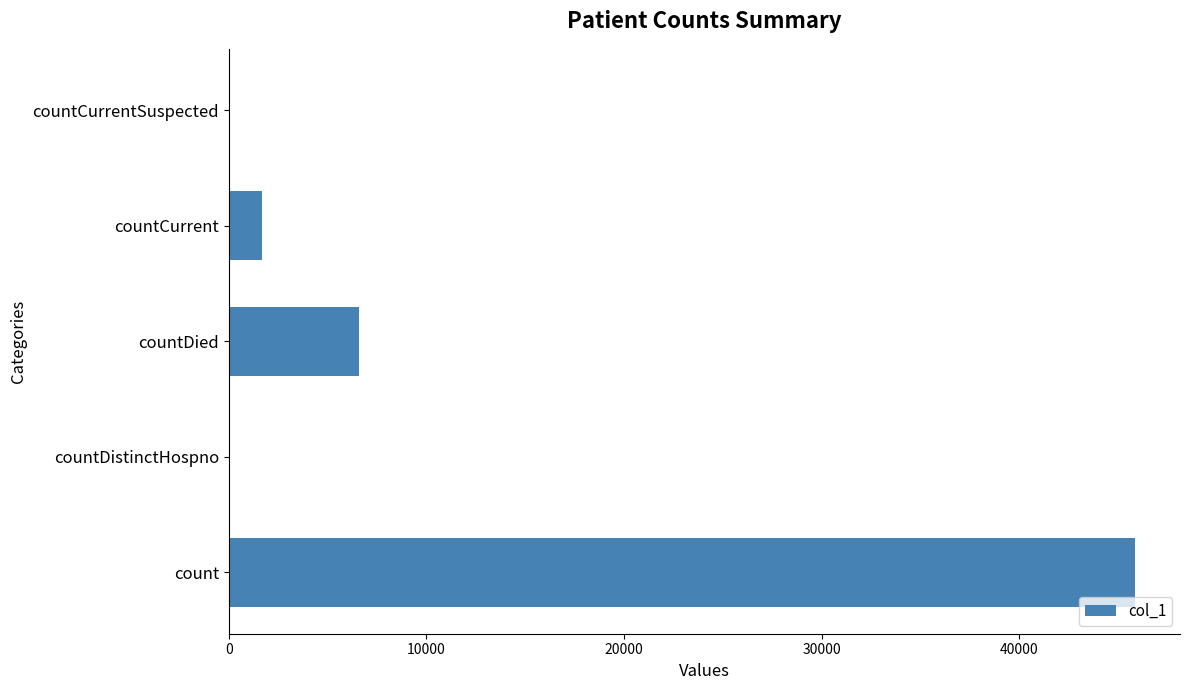

How many data points does each series have?

5